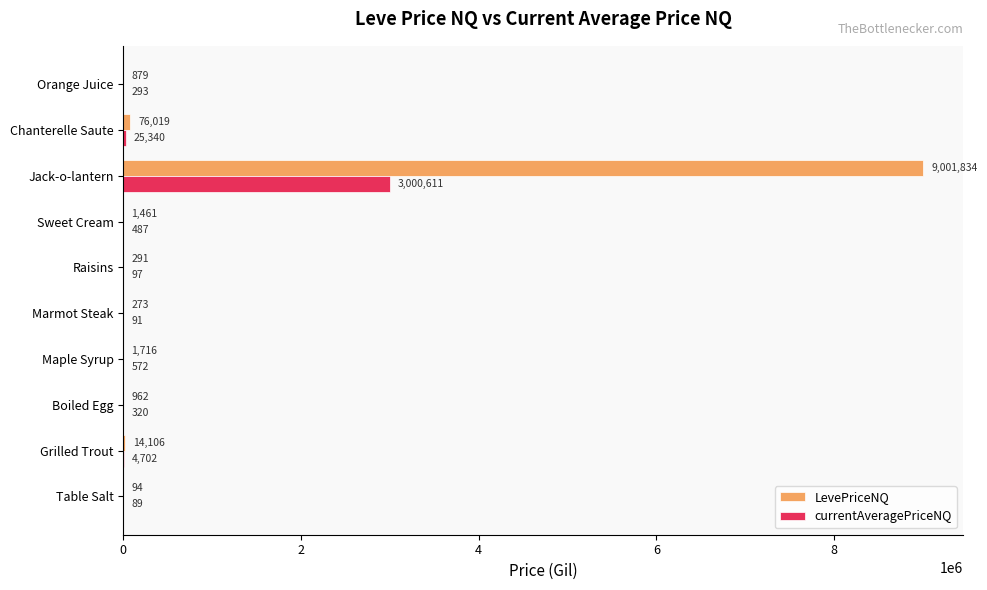

Which series changed the most between Grilled Trout and Maple Syrup?

LevePriceNQ